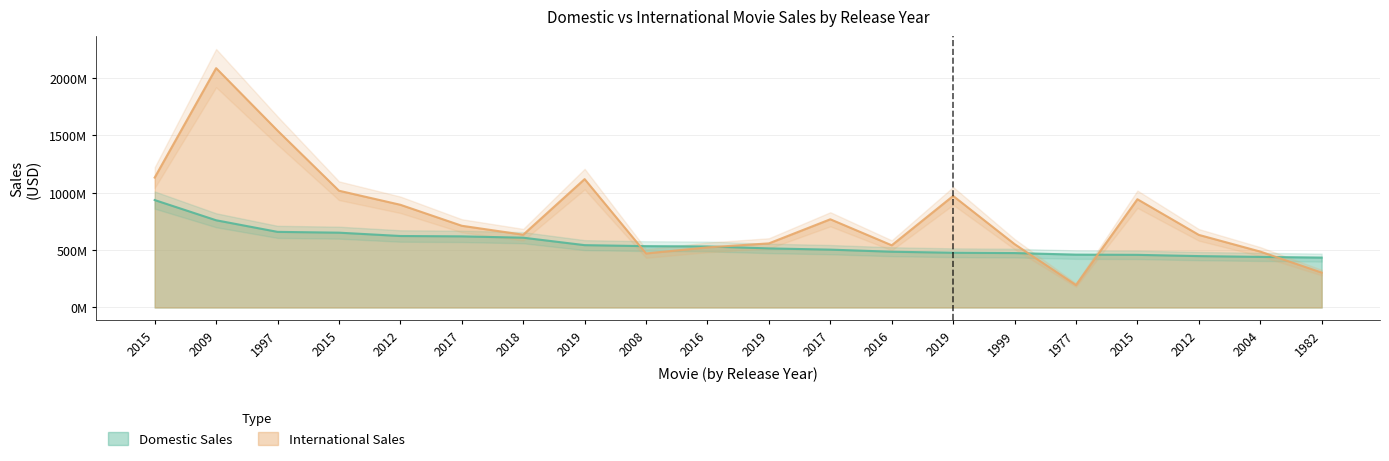

Reading left to right, what are all the values shown in this chart?

Domestic Sales: 936662225	760507625	659363944	652385625	623357910	620181382	608581744	543638043	534858444	532177324	515202542	504481165	486295561	477373578	474544677	460998507	459005868	448139099	441226247	435110554
International Sales: 1132859475	2086738578	1542283320	1018130819	895457605	712517448	634507500	1119261396	471115201	523880396	558946737	769095055	542275381	972653355	552538030	195751992	943803672	633003513	487534523	304203888